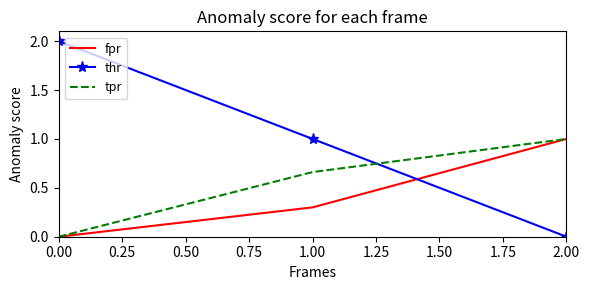

List the labels in order of fpr value, smallest first.

0.00, 1.00, 2.00